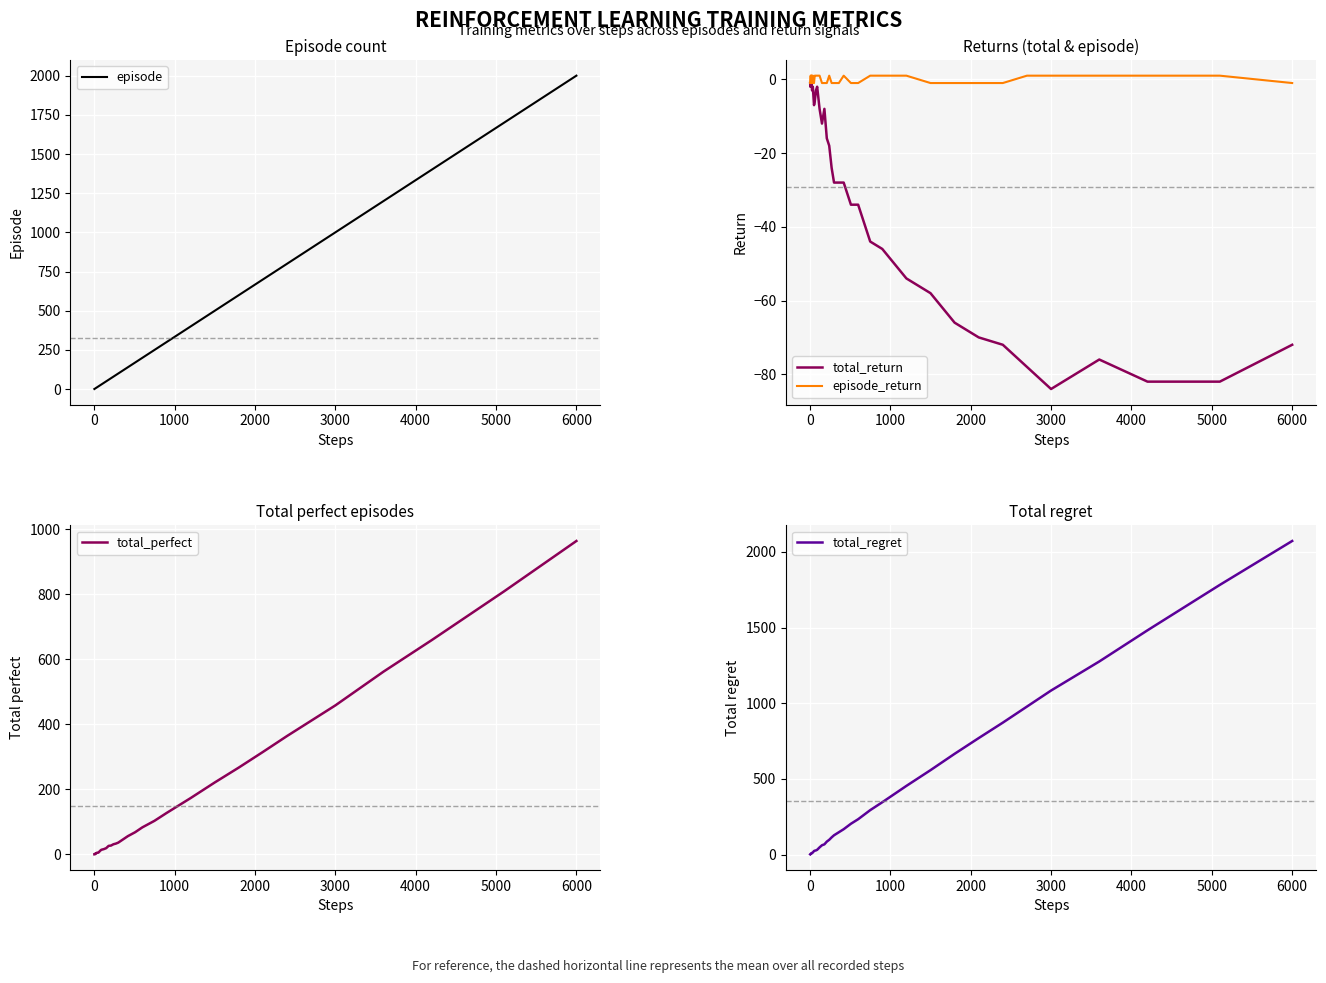

True or false: total_perfect and episode intersect in this chart.

False